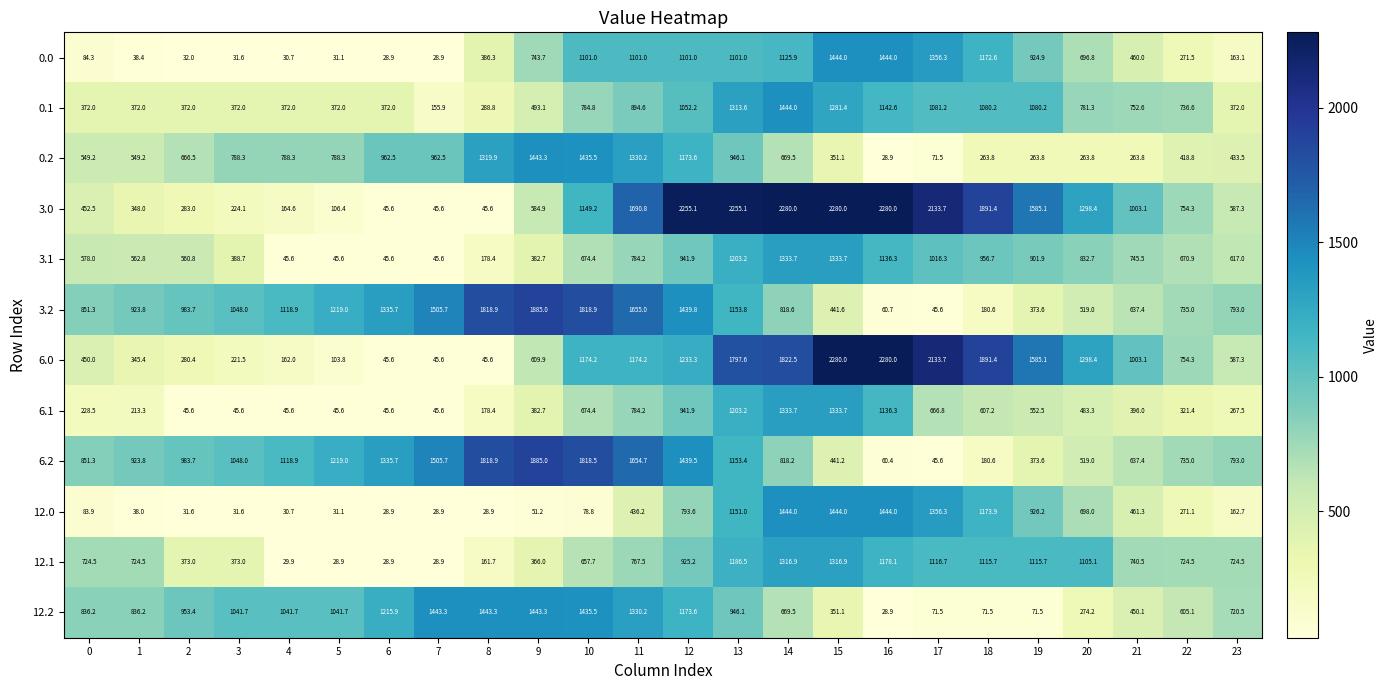

At which label does 0.0 first exceed 696?

9